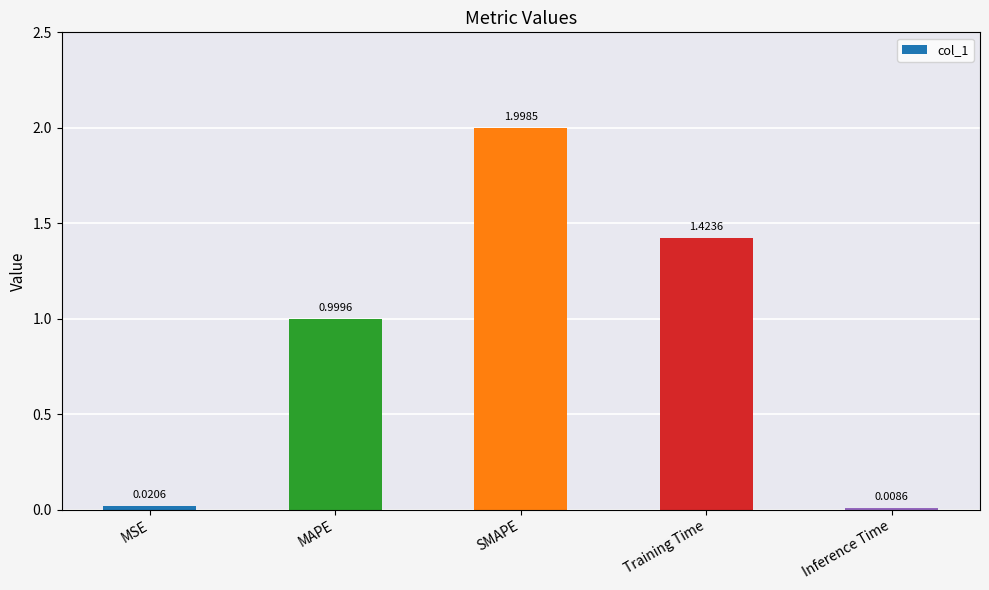

How many bars are there in total?

5